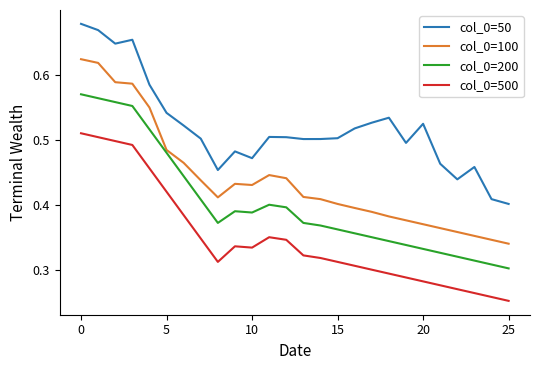

True or false: col_0=500 and col_0=50 cross at least once.

False